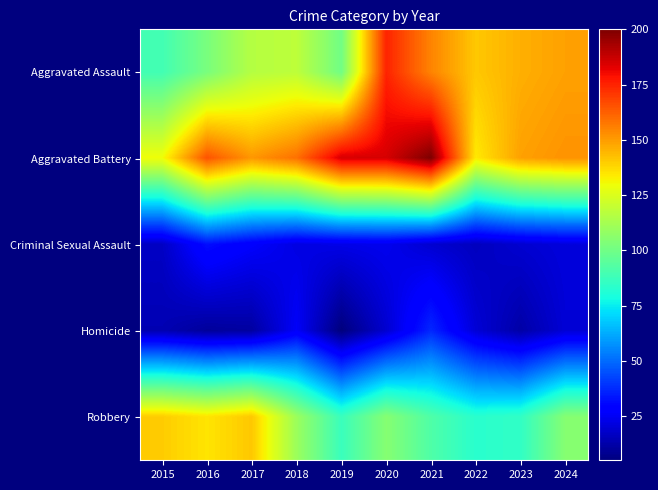

Reading left to right, transcribe all the data shown in this chart.

Aggravated Assault: 2015=89	2016=102	2017=116	2018=118	2019=100	2020=175	2021=155	2022=141	2023=146	2024=149
Aggravated Battery: 2015=130	2016=165	2017=151	2018=159	2019=185	2020=185	2021=200	2022=134	2023=149	2024=152
Criminal Sexual Assault: 2015=17	2016=32	2017=27	2018=22	2019=23	2020=24	2021=19	2022=16	2023=19	2024=21
Homicide: 2015=14	2016=10	2017=11	2018=26	2019=5	2020=19	2021=37	2022=20	2023=12	2024=20
Robbery: 2015=140	2016=135	2017=141	2018=110	2019=87	2020=105	2021=92	2022=83	2023=85	2024=105